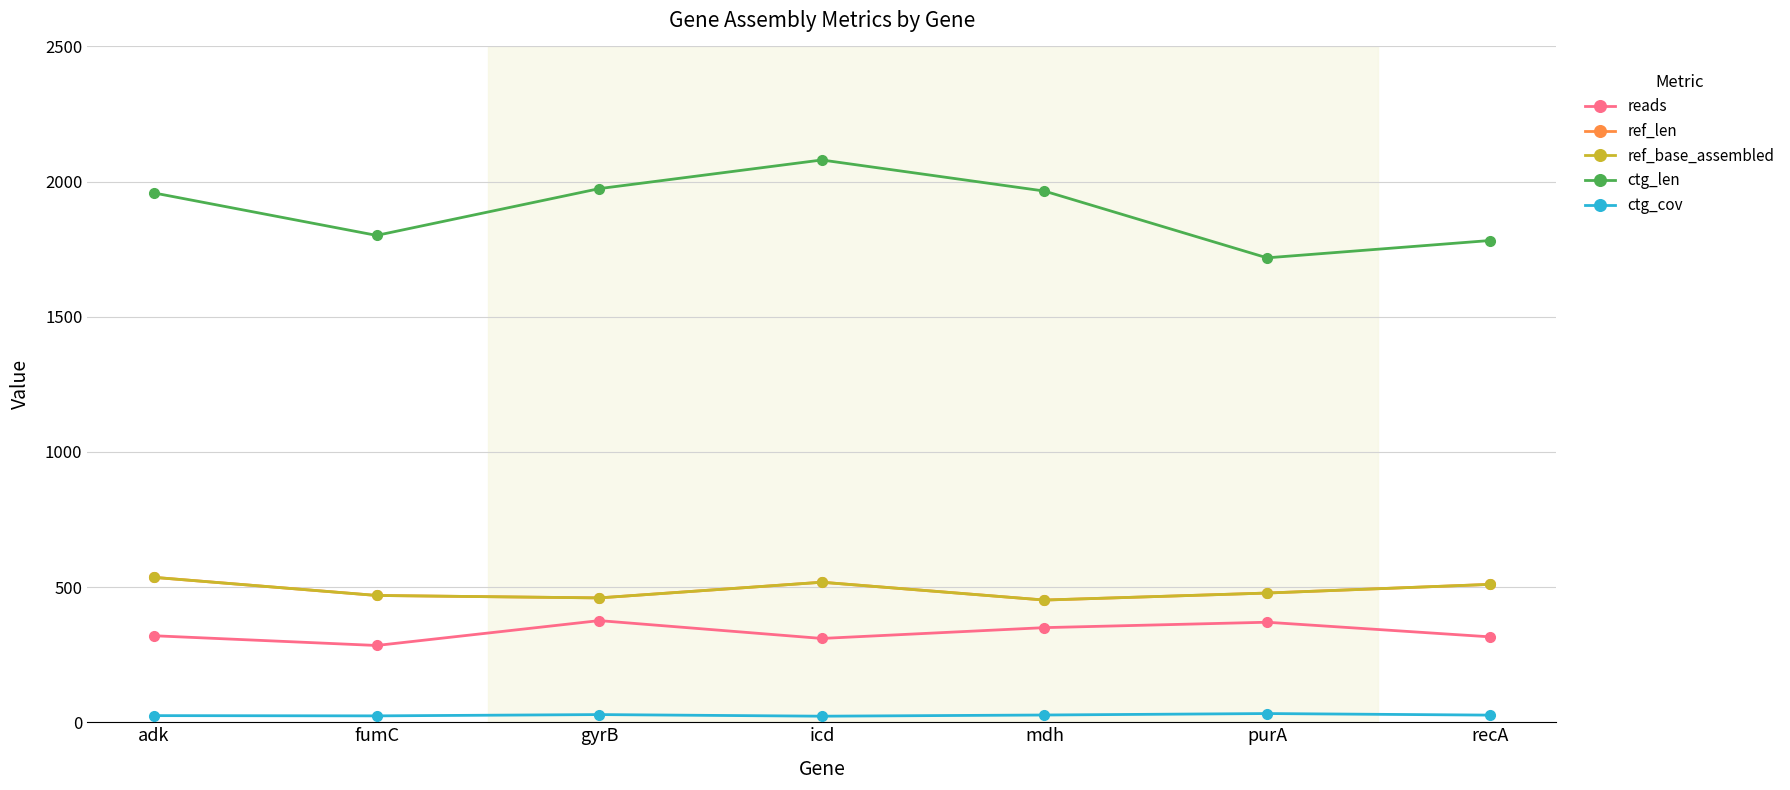

True or false: ctg_len has a value of 3148.8 at gyrB.

False